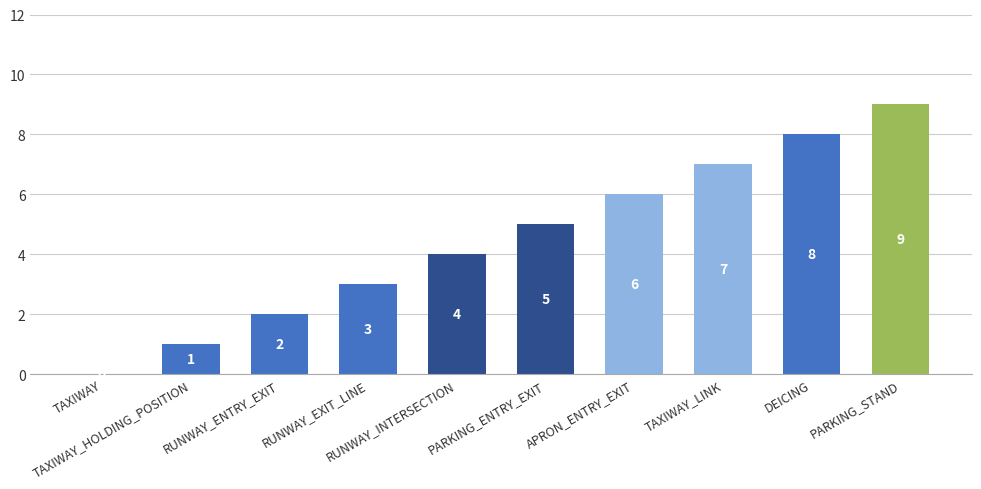

What is the change in value from RUNWAY_ENTRY_EXIT to RUNWAY_INTERSECTION?

+2